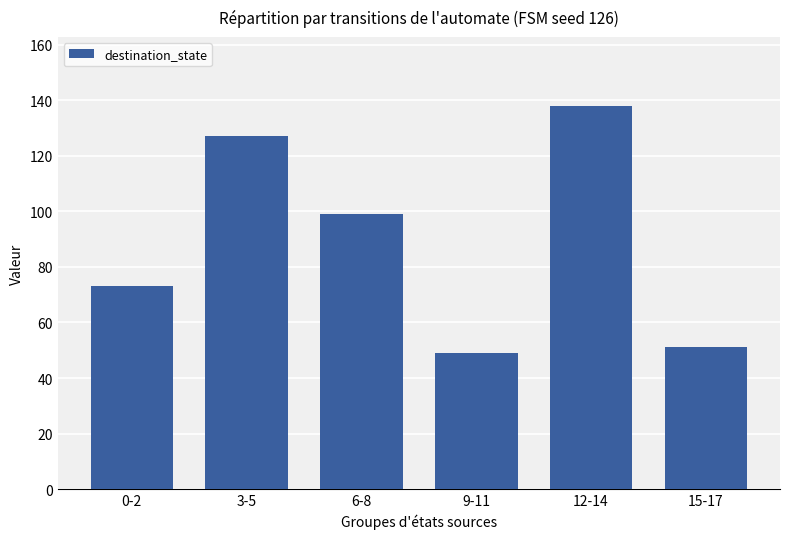

Reading left to right, transcribe all the data shown in this chart.

0-2=73	3-5=127	6-8=99	9-11=49	12-14=138	15-17=51